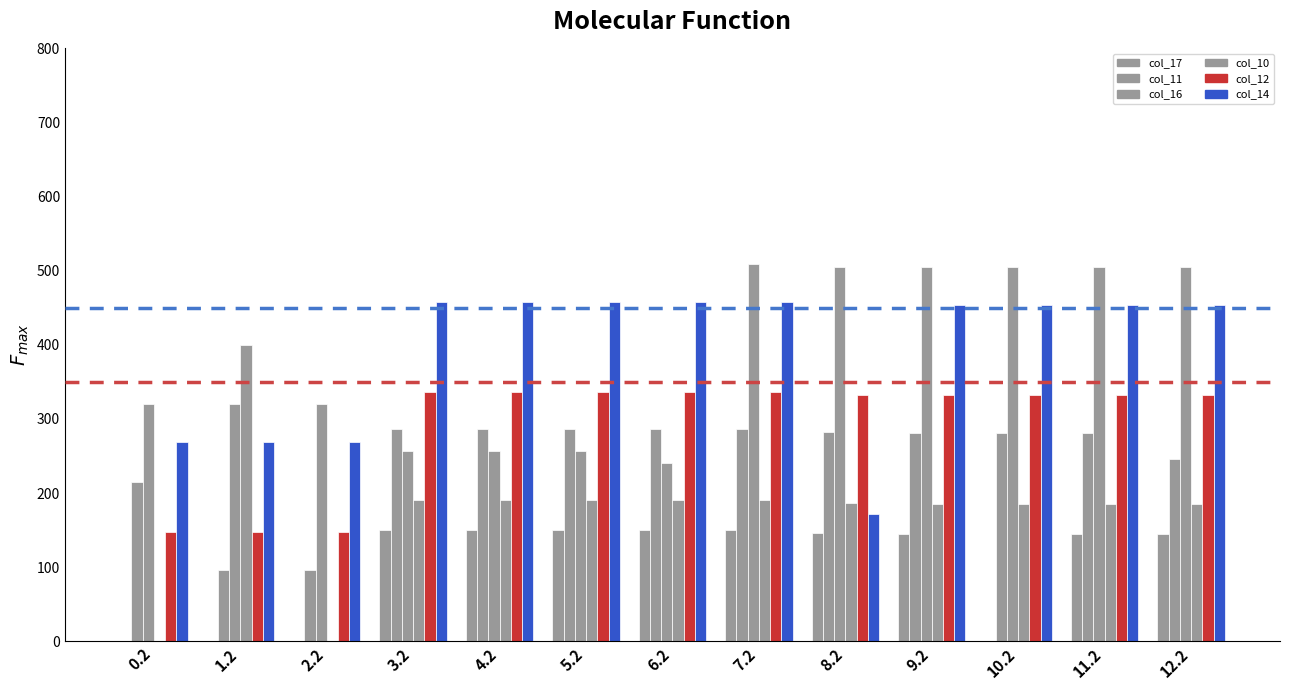

How many groups of bars are there?

13